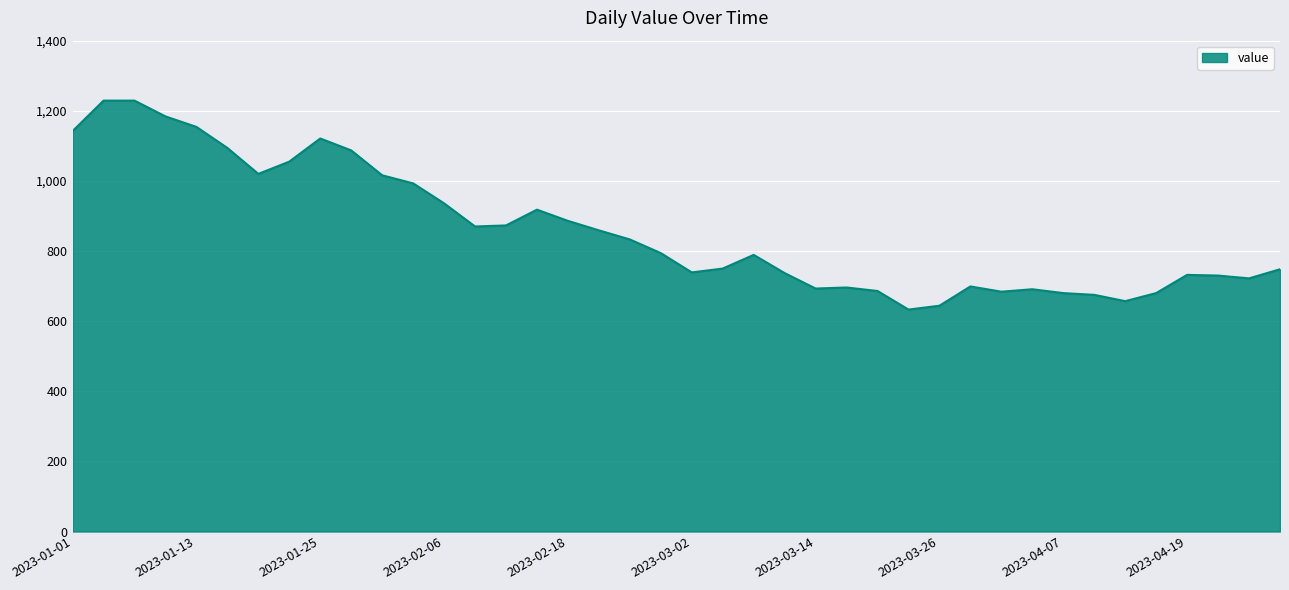

What is the greatest value displayed?

1229